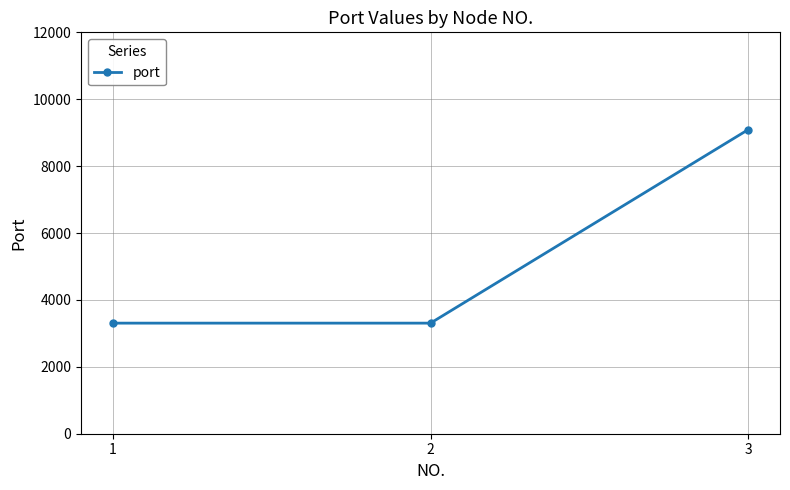

Is it true that the value at 1 is 3306?

True